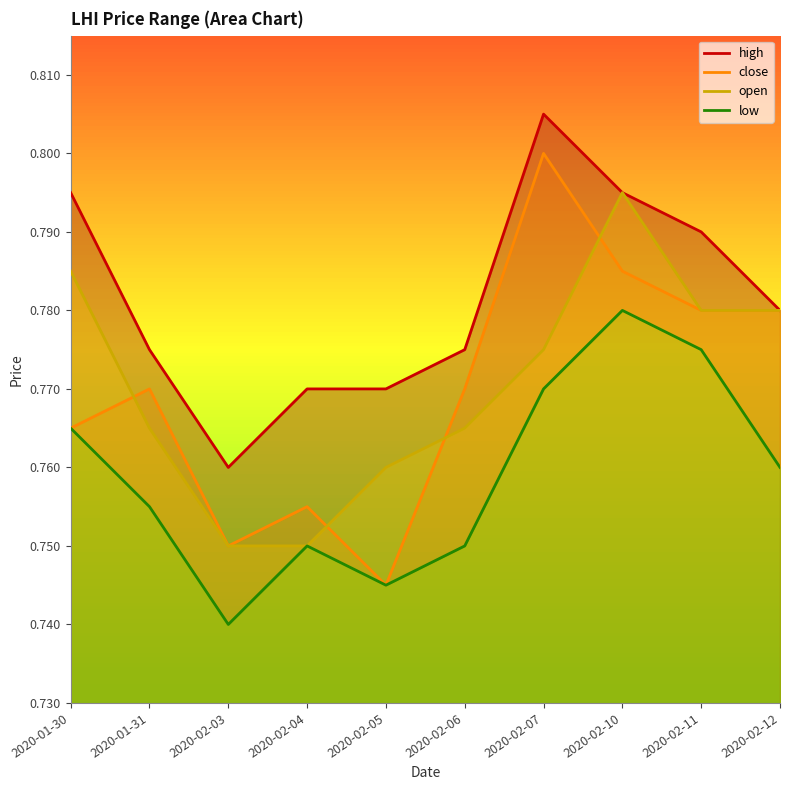

In low, how many points are higher than both neighbors (excluding endpoints)?

2